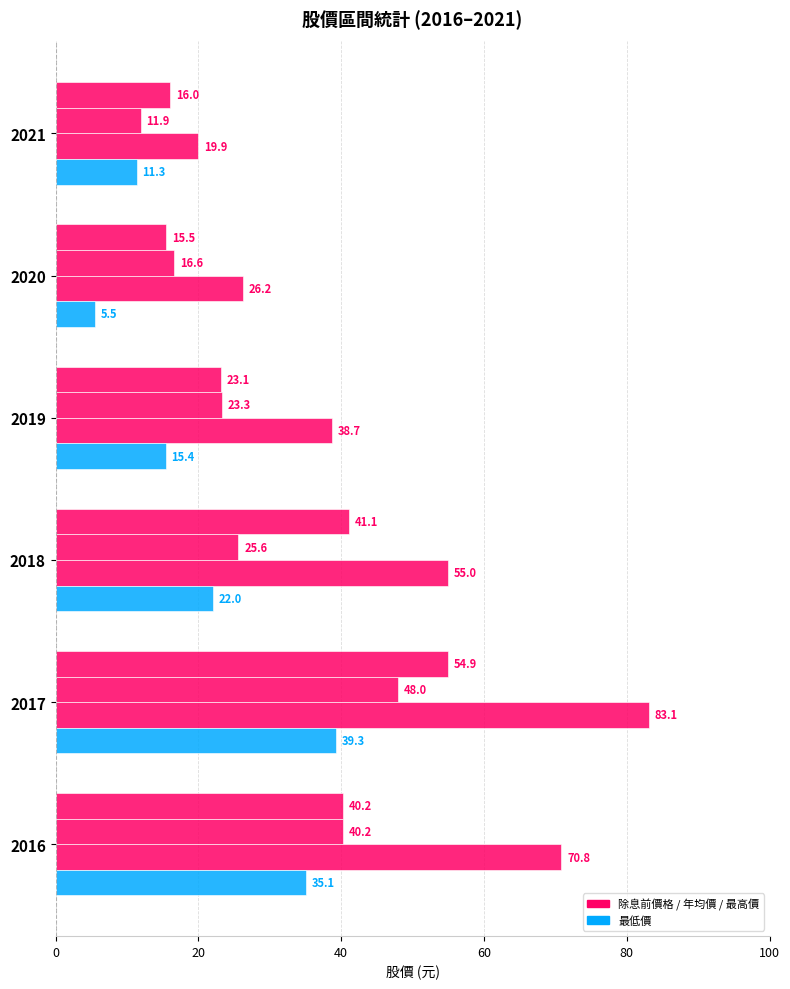

Count the number of categories in the chart.

6